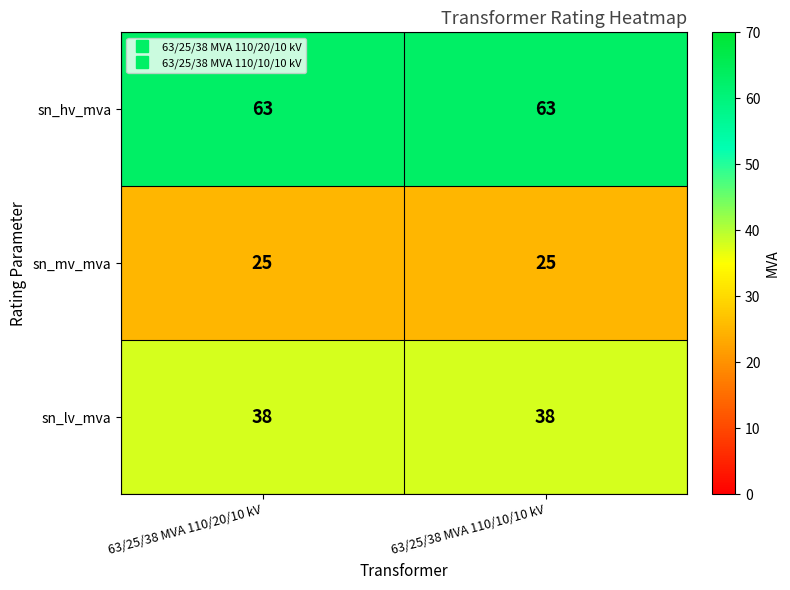

What is the sum of all sn_mv_mva values?

50